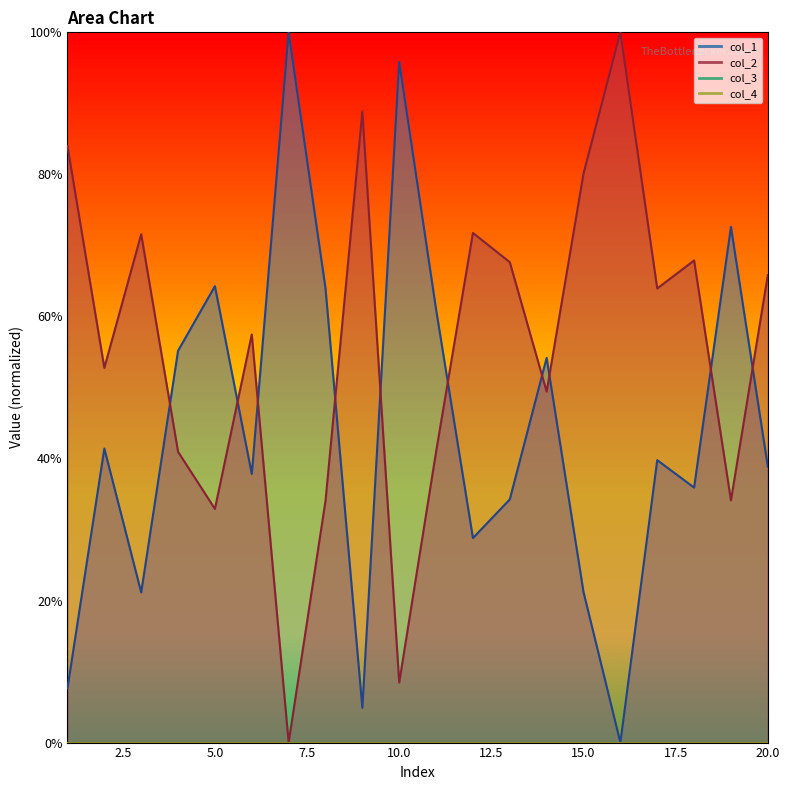

Reading left to right, list all the values displayed in this chart.

col_1: 1=7.7	2=41.4	3=21.1	4=55.2	5=64.3	6=37.8	7=100.0	8=64.0	9=4.9	10=95.8	11=61.0	12=28.8	13=34.2	14=54.2	15=21.2	16=0.0	17=39.8	18=35.9	19=72.6	20=38.9
col_2: 1=84.0	2=52.8	3=71.6	4=40.9	5=32.9	6=57.5	7=0.0	8=34.0	9=88.8	10=8.5	11=40.9	12=71.8	13=67.6	14=49.4	15=80.1	16=100.0	17=63.9	18=67.9	19=34.1	20=65.8